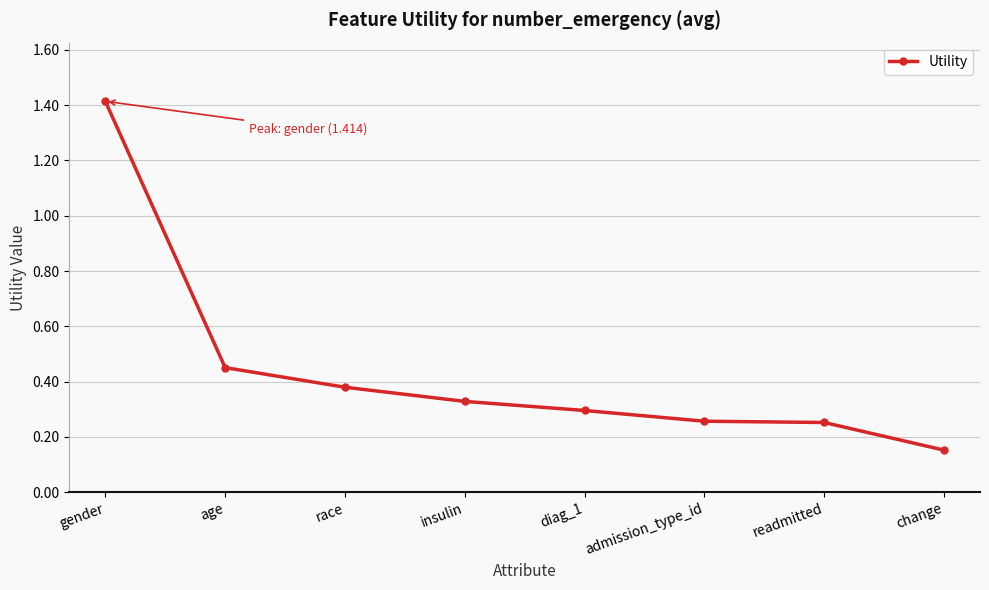

What is the label of the 7th point from the left?

readmitted